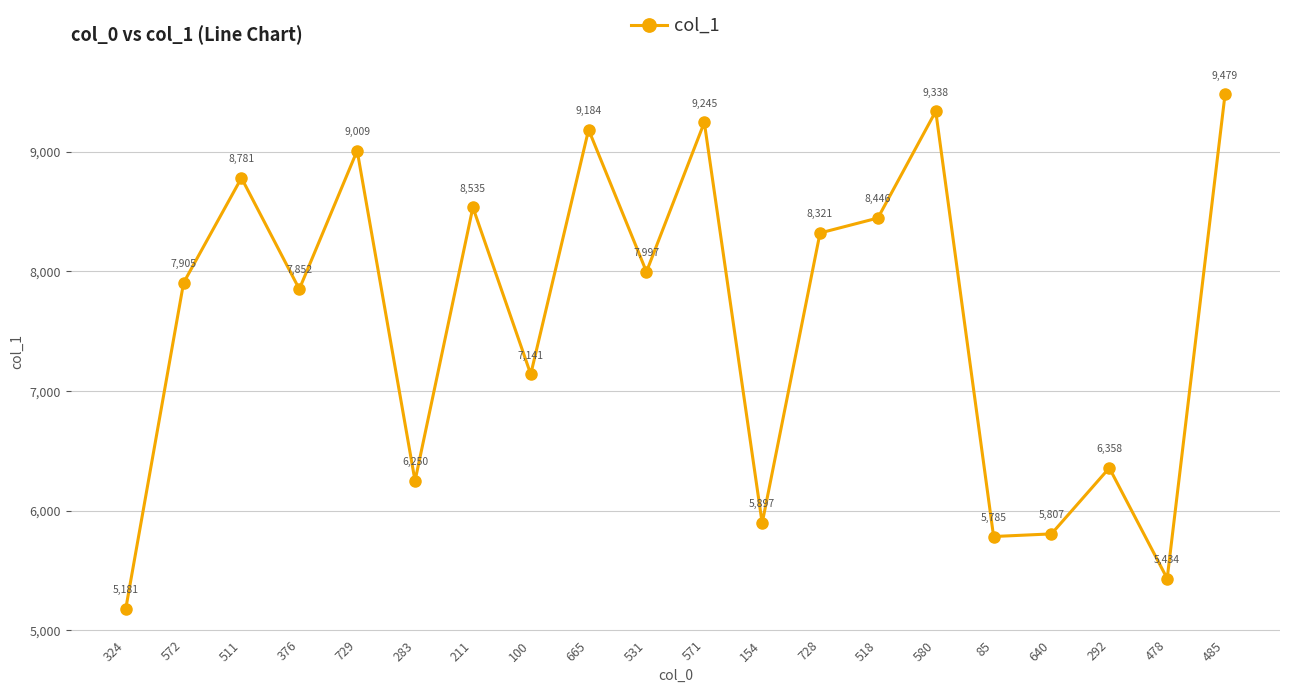

Where is the first local minimum?

376